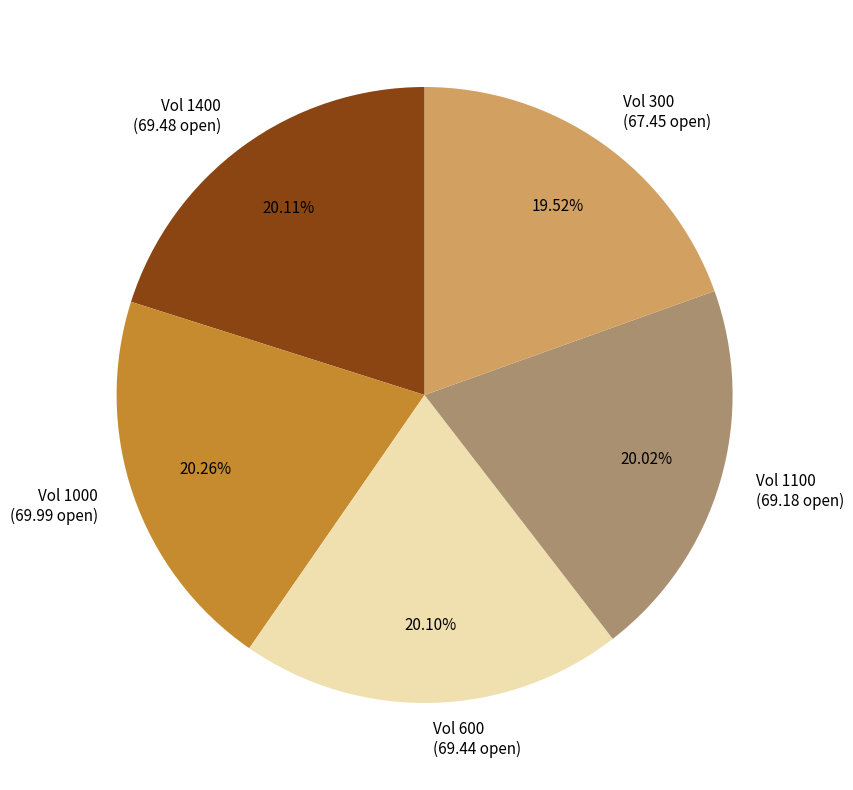

Does any single category account for the majority?

No